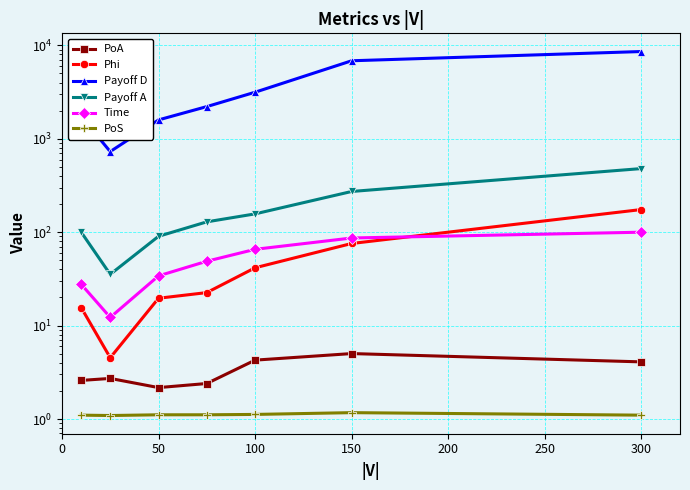

Reading left to right, what are all the values shown in this chart?

PoA: 2.6	2.7	2.2	2.4	4.3	5.0	4.1
Phi: 15.6	4.5	19.6	22.6	41.6	75.7	174.8
Payoff D: 1731.5	729.4	1592.7	2211.2	3152.5	6842.5	8592.3
Payoff A: 99.9	35.4	90.3	129.1	157.1	272.9	479.9
Time: 27.6	12.2	34.1	48.9	65.6	86.7	100.0
PoS: 1.1	1.1	1.1	1.1	1.1	1.2	1.1